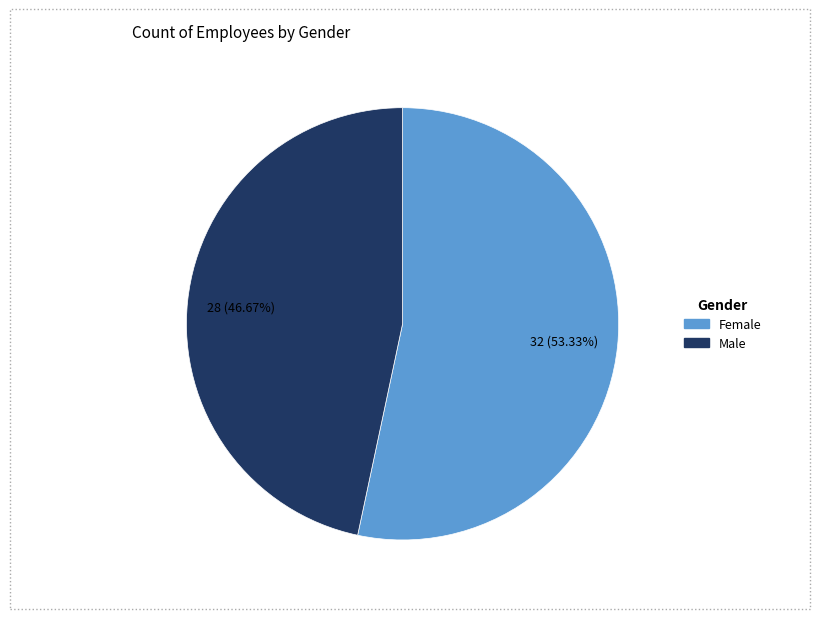

Rank the categories by value from lowest to highest.

Male, Female